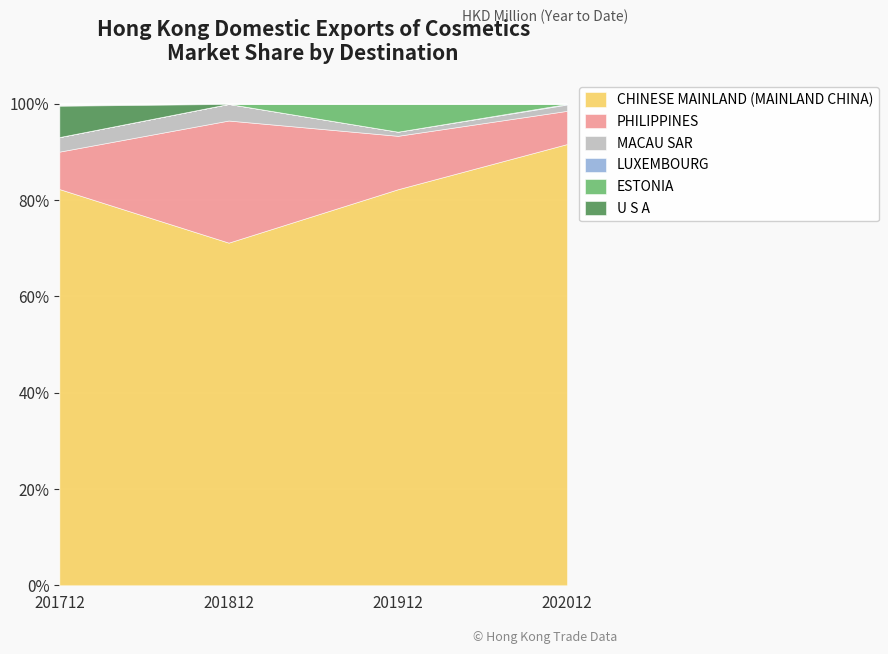

How many series are shown in this chart?

4